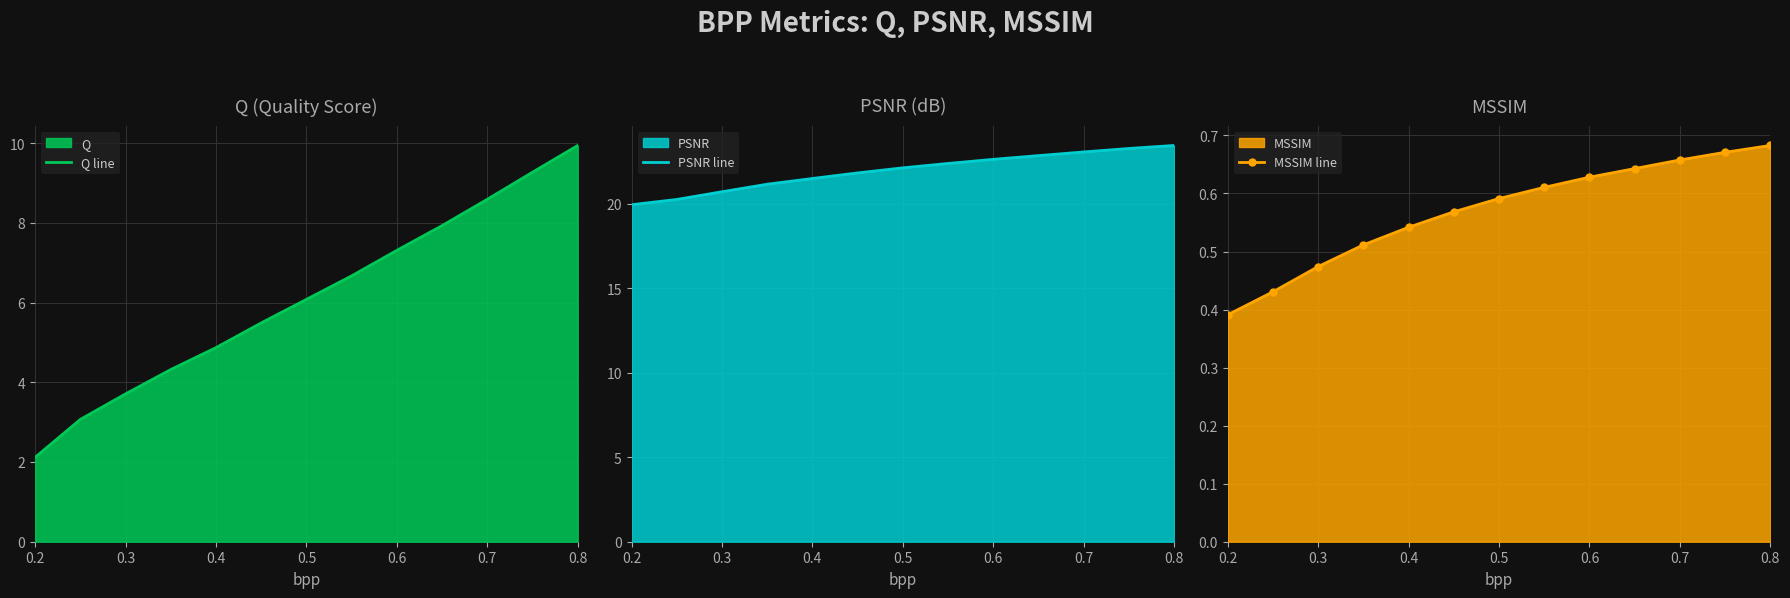

The value of PSNR line at 0.3 is 20.7. True or false?

True